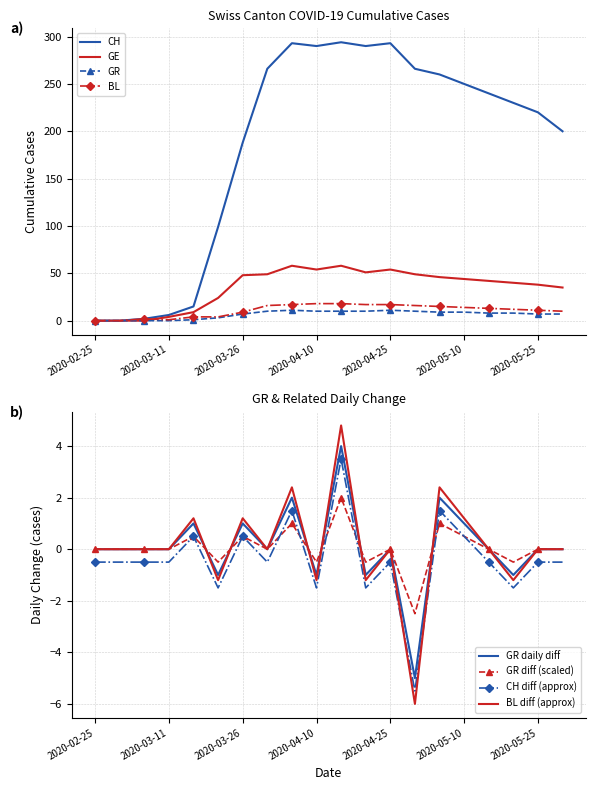

List the labels in order of GR value, largest first.

2020-04-05, 2020-04-25, 2020-03-31, 2020-04-10, 2020-04-15, 2020-04-20, 2020-04-30, 2020-05-05, 2020-05-10, 2020-05-15, 2020-05-20, 2020-03-26, 2020-05-25, 2020-05-30, 2020-03-21, 2020-03-16, 2020-02-25, 2020-03-01, 2020-03-06, 2020-03-11